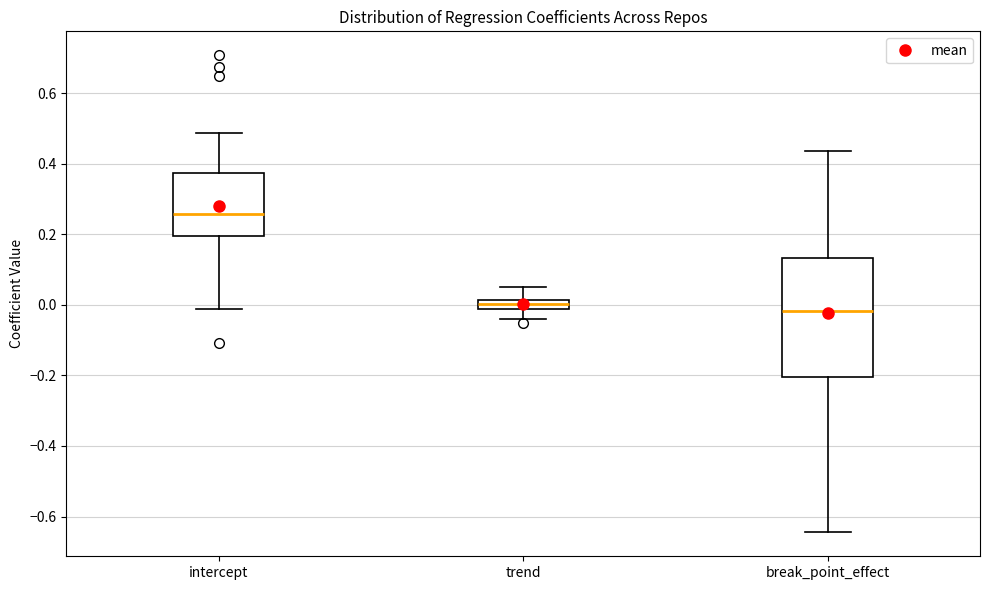

Where is the upper edge of the box for trend on the y-axis? The values are not printed on the chart, so give them approximately, as read against the axis.

0.02